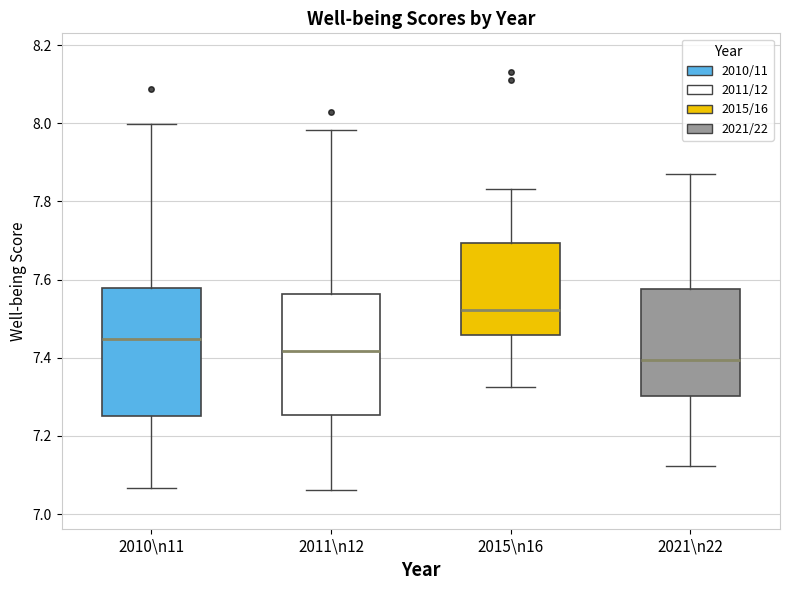

Which box has the lowest median line?

2021\n22